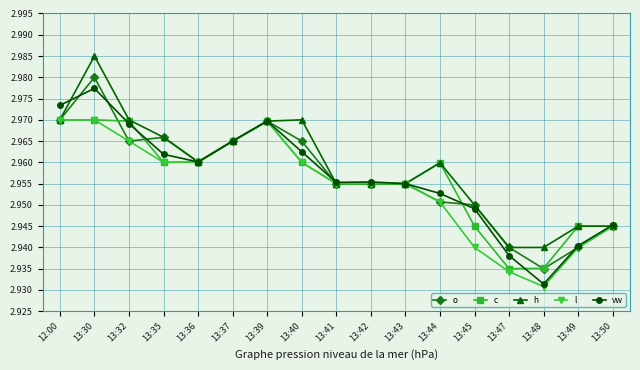

True or false: o has a value of 0.6 at 13:43.

False